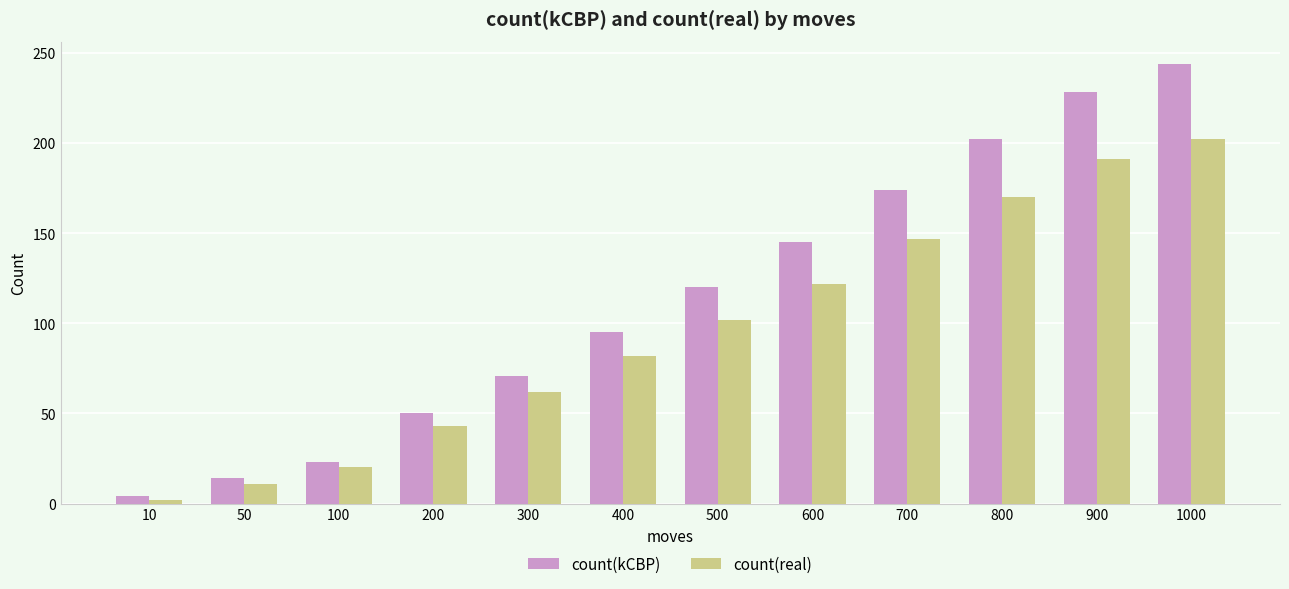

What is the average value of the count(kCBP) series?

114